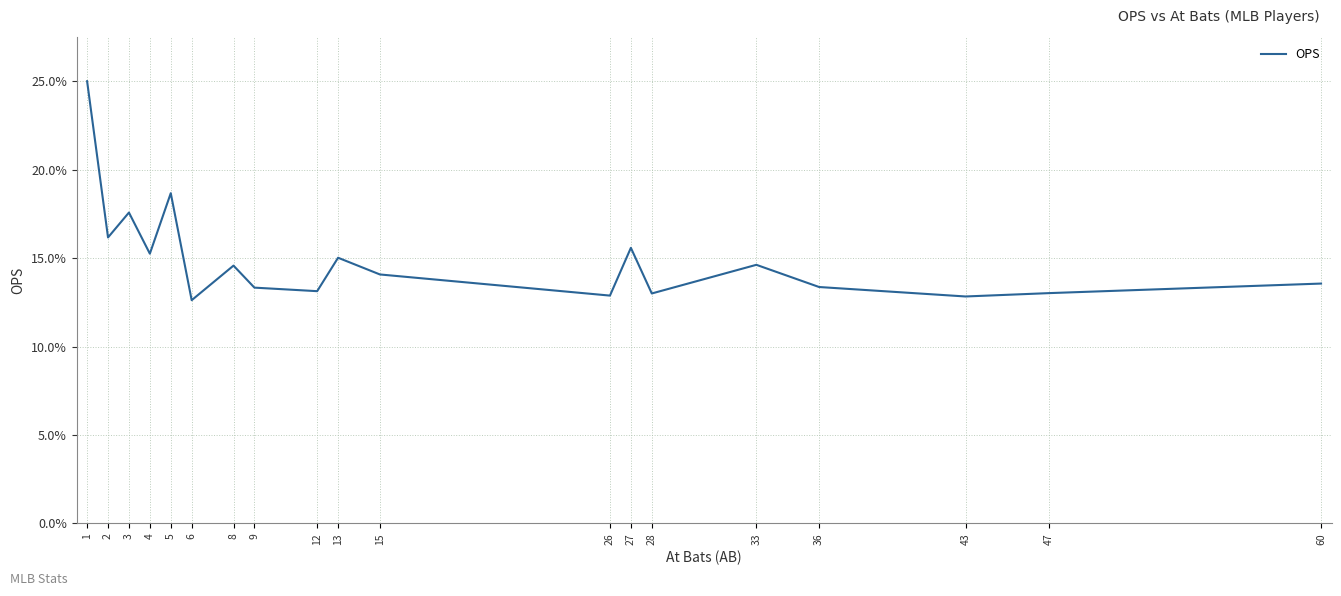

True or false: there are more than 0 points higher than both neighbors.

True